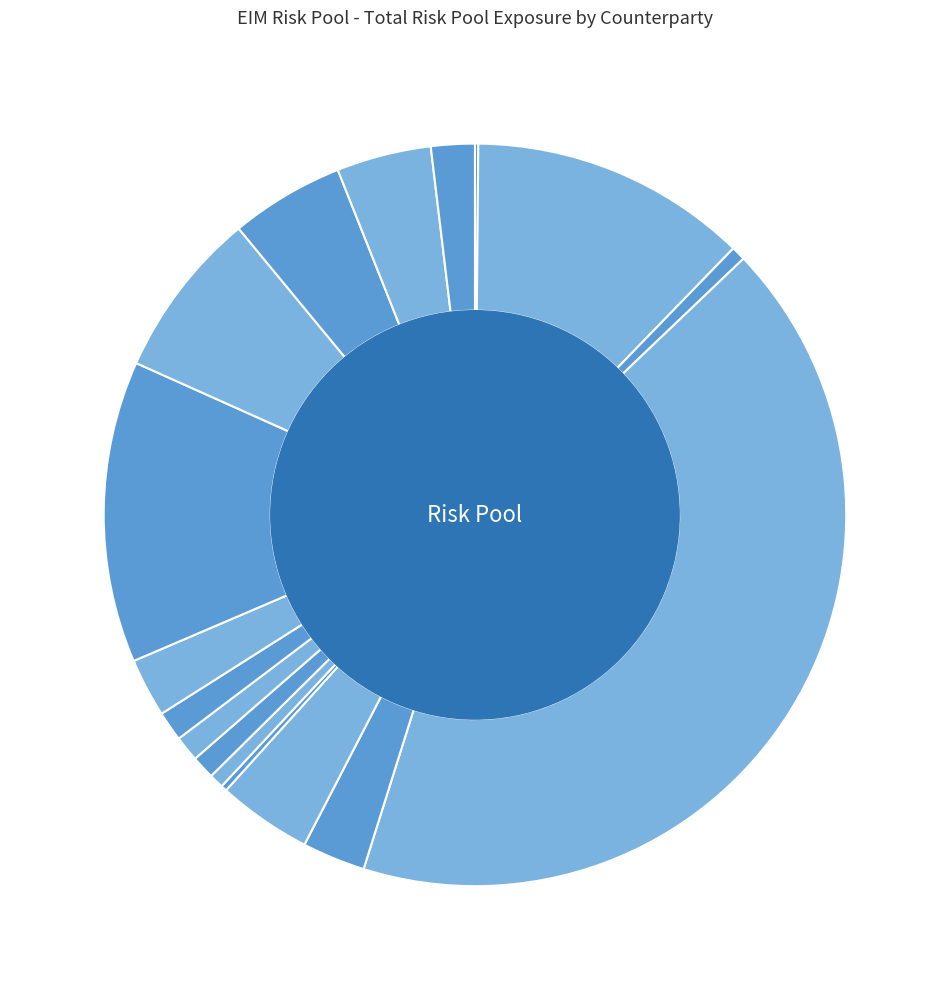

Which slice is the largest?

Enterprise NewsMedia…